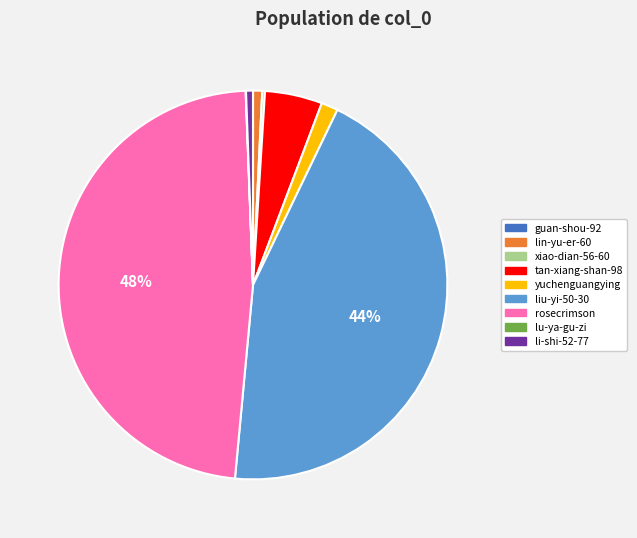

To the nearest percent, what is the difference between the largest and smallest slice percentages?

48%